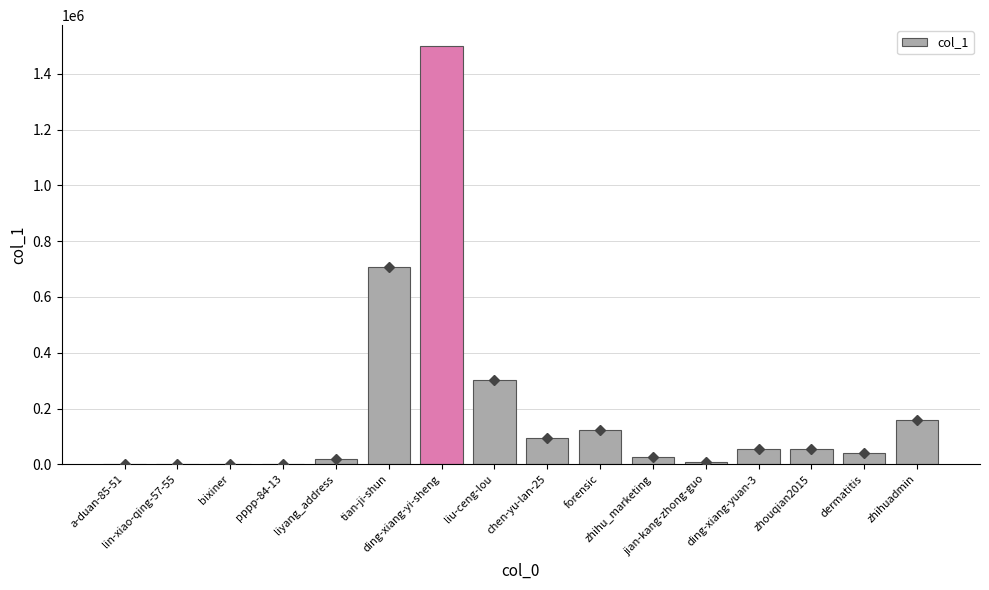

What is the sum of all values?

3084392